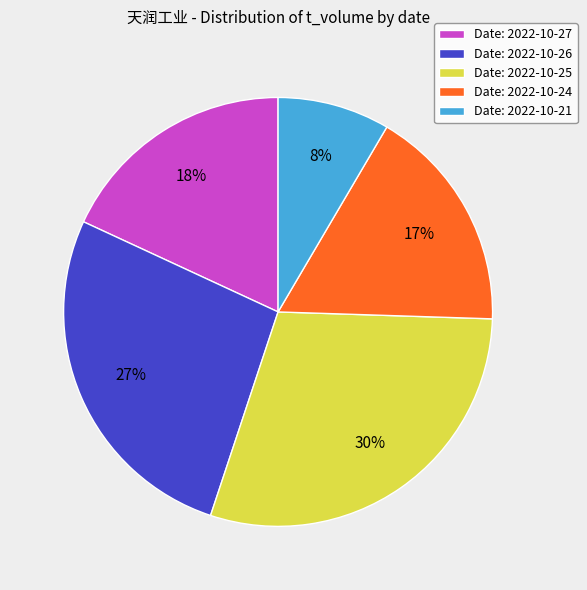

Combined, do Date: 2022-10-26 and Date: 2022-10-24 account for over 50%?

No